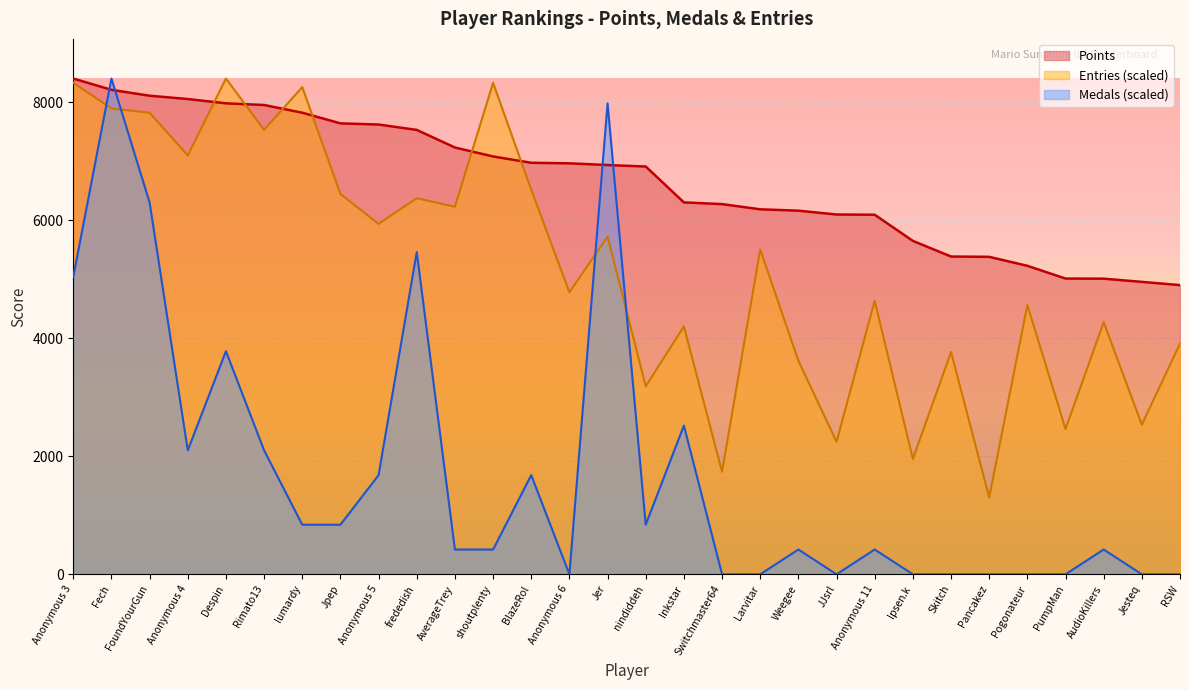

Rank the series by their average value, from lowest to highest.

Medals (scaled), Entries (scaled), Points